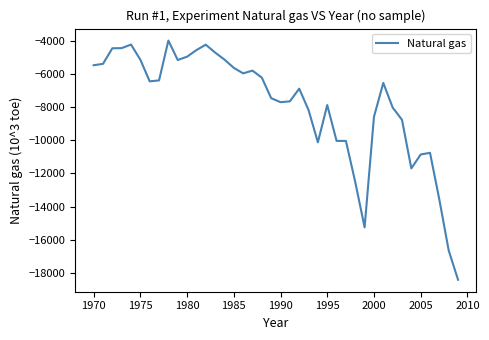

What is the smallest value displayed?

-18403.0